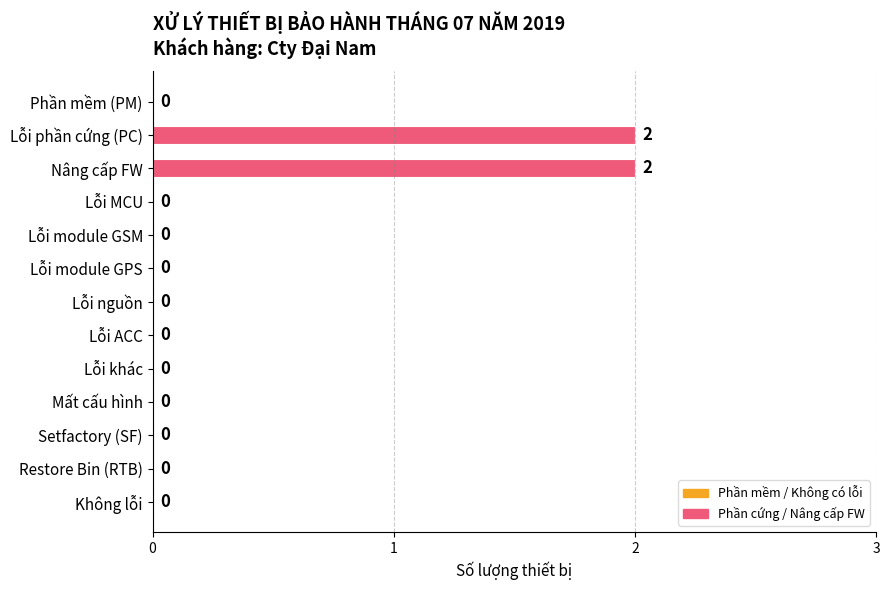

The value at Lỗi phần cứng (PC) is 1. True or false?

False